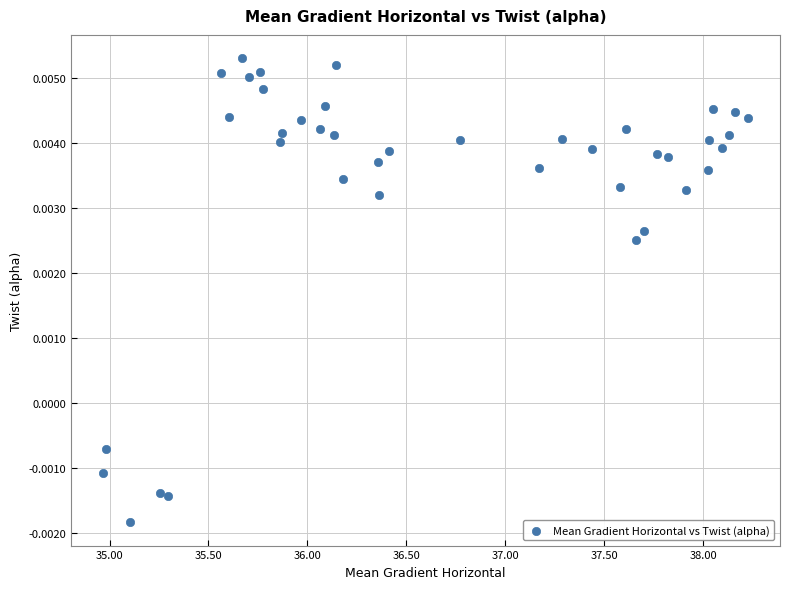

What is the range of X values (max minus min)?

3.3